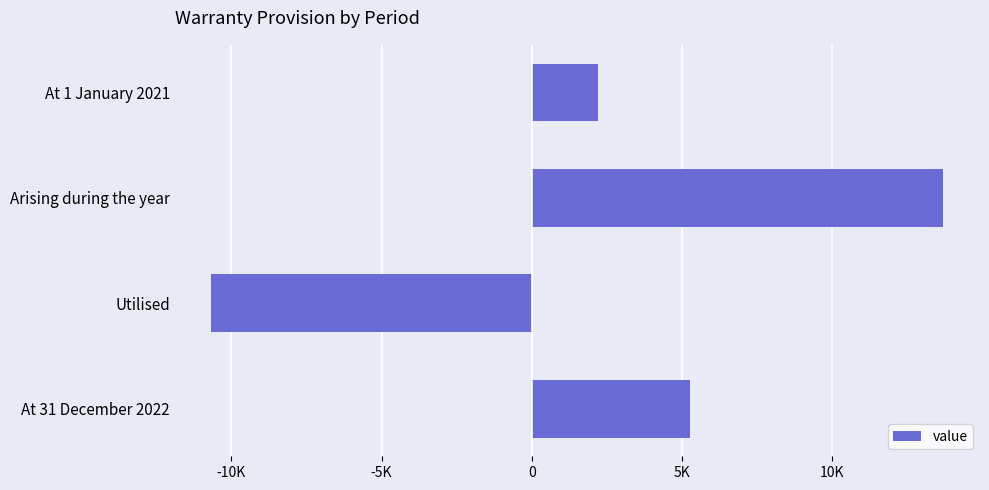

At which category does the chart reach its peak across all series?

Arising during the year